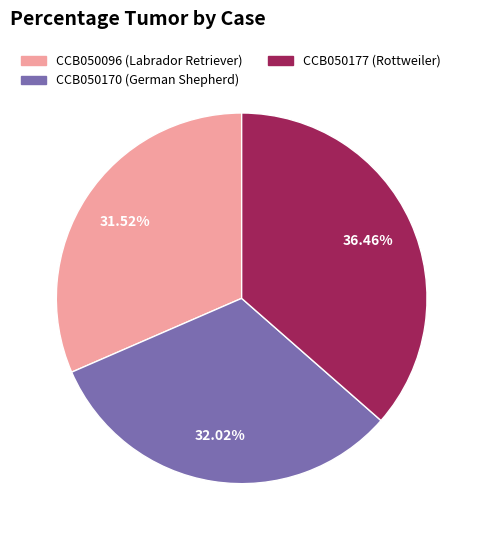

Between CCB050170 (German Shepherd) and CCB050177 (Rottweiler), which is larger?

CCB050177 (Rottweiler)